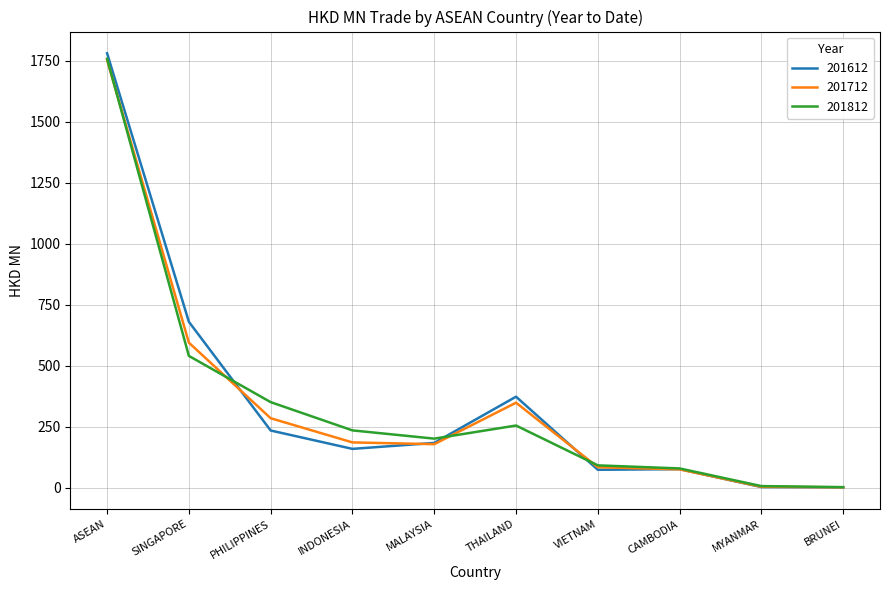

What are all the series names shown in the legend?

201612, 201712, 201812